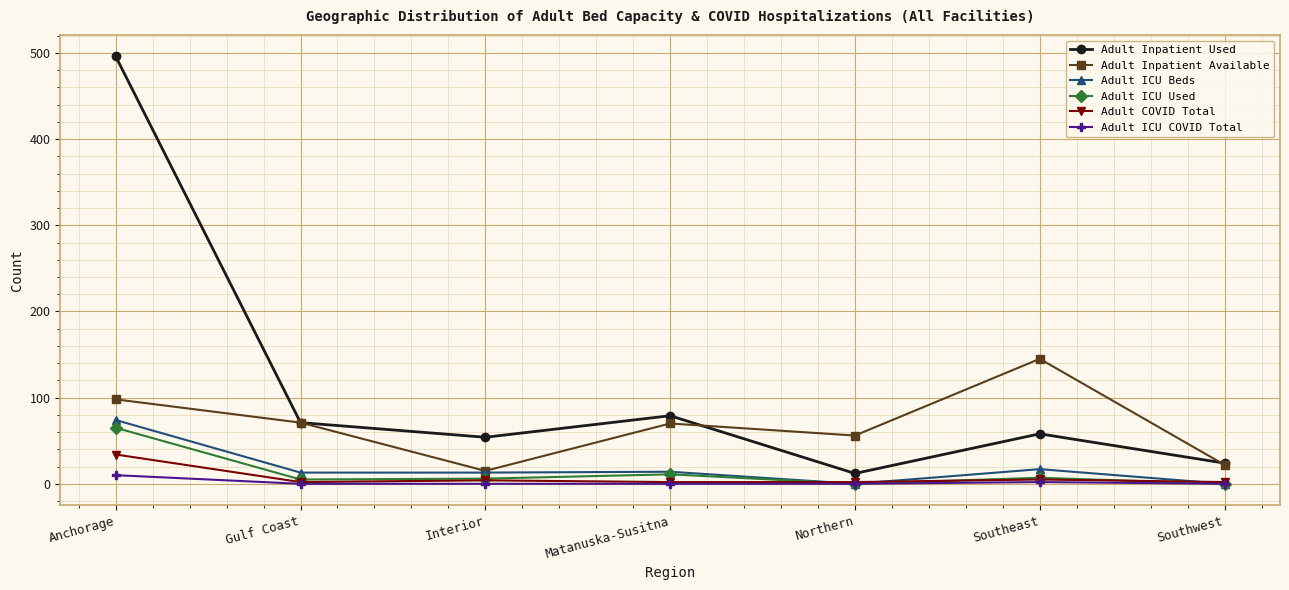

Which series has the largest total across all categories?

Adult Inpatient Used